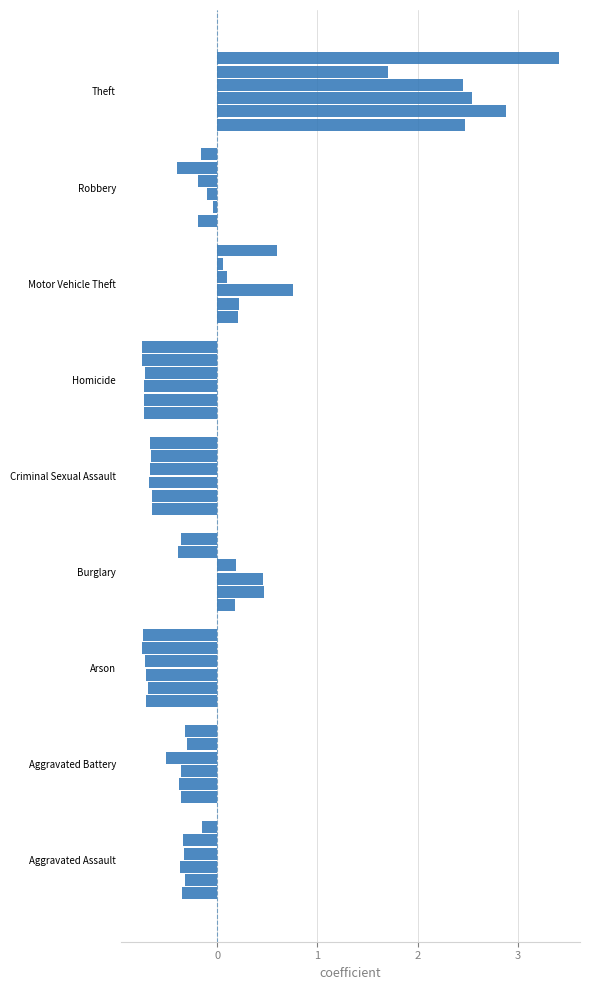

What is the total value across all series at Aggravated Assault?

-1.9